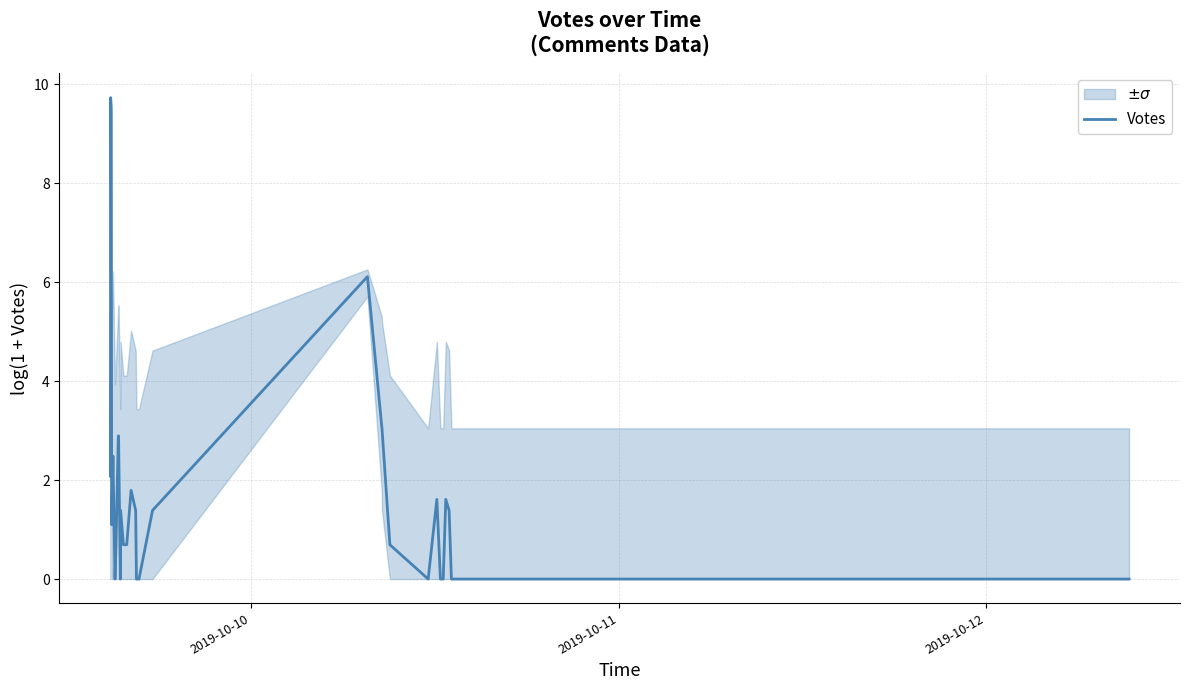

Reading left to right, transcribe all the data shown in this chart.

2.1	9.7	9.5	1.1	2.5	0.0	0.7	2.9	2.9	0.0	1.4	0.7	0.7	1.8	1.4	0.0	0.0	1.4	6.1	3.1	3.0	0.7	0.0	1.6	0.0	0.0	1.6	1.4	0.0	0.0	0.0	0.0	0.0	0.0	0.0